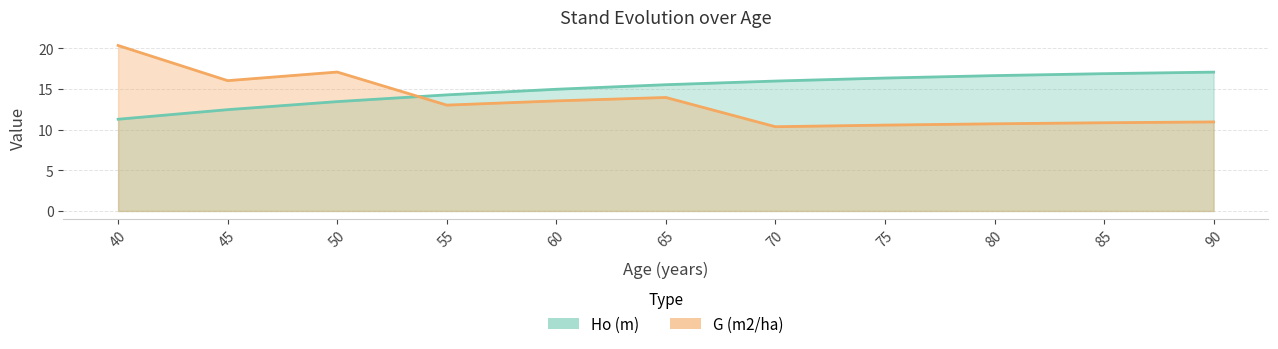

At which category is the sum across all series the highest?

40